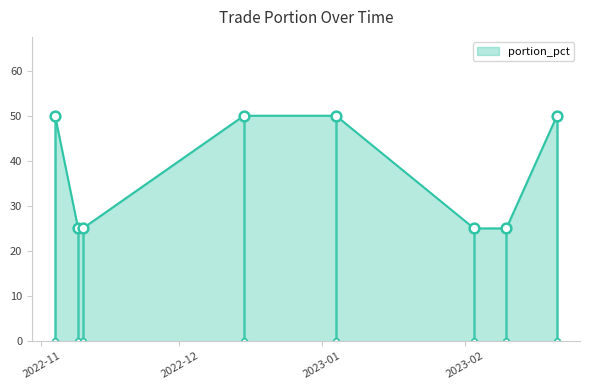

Is it true that the value at 2023-02-03 is 45?

False